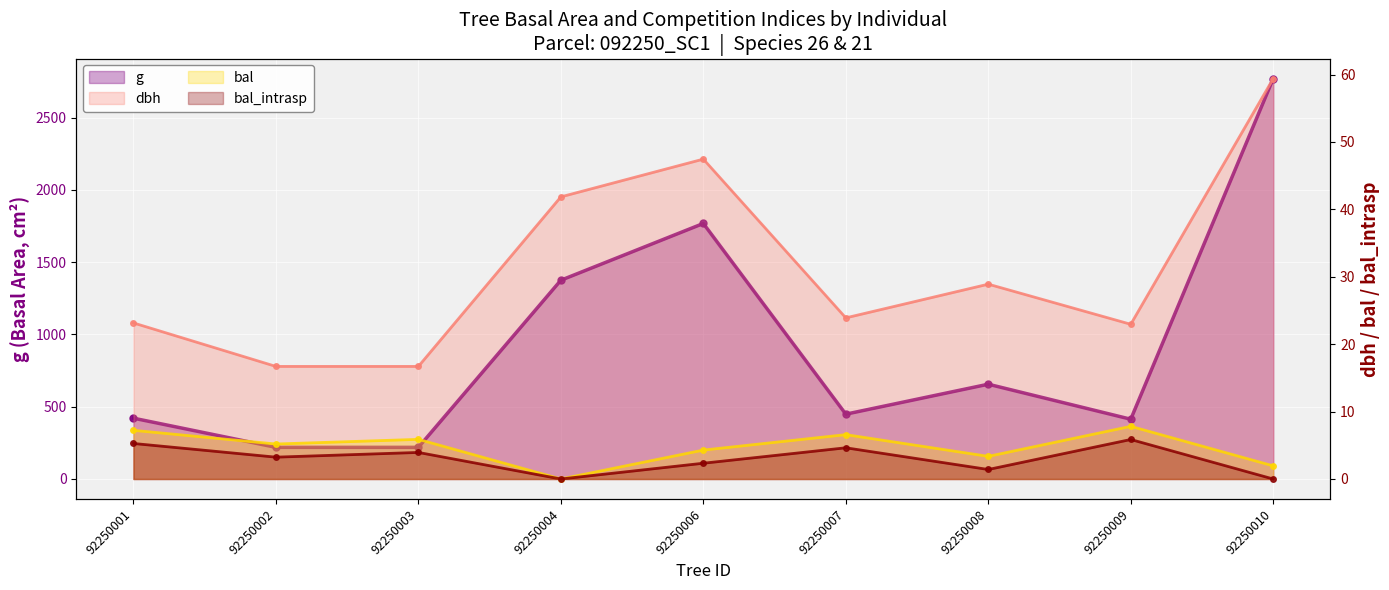

Where is the first local minimum for dbh?

92250007